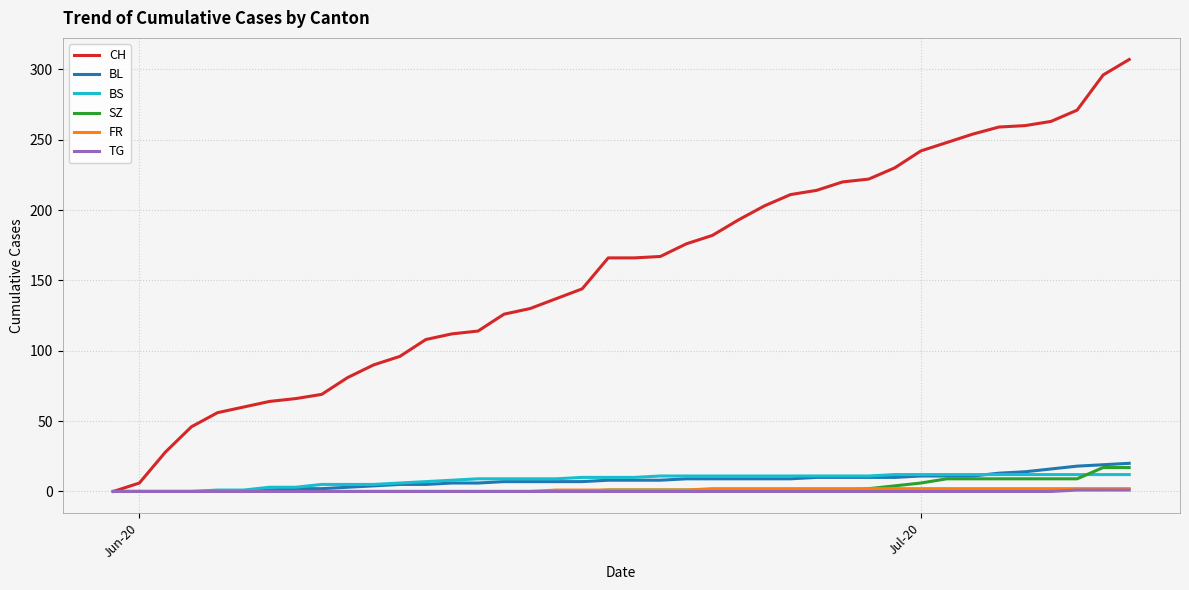

What is the average value of the CH series?

157